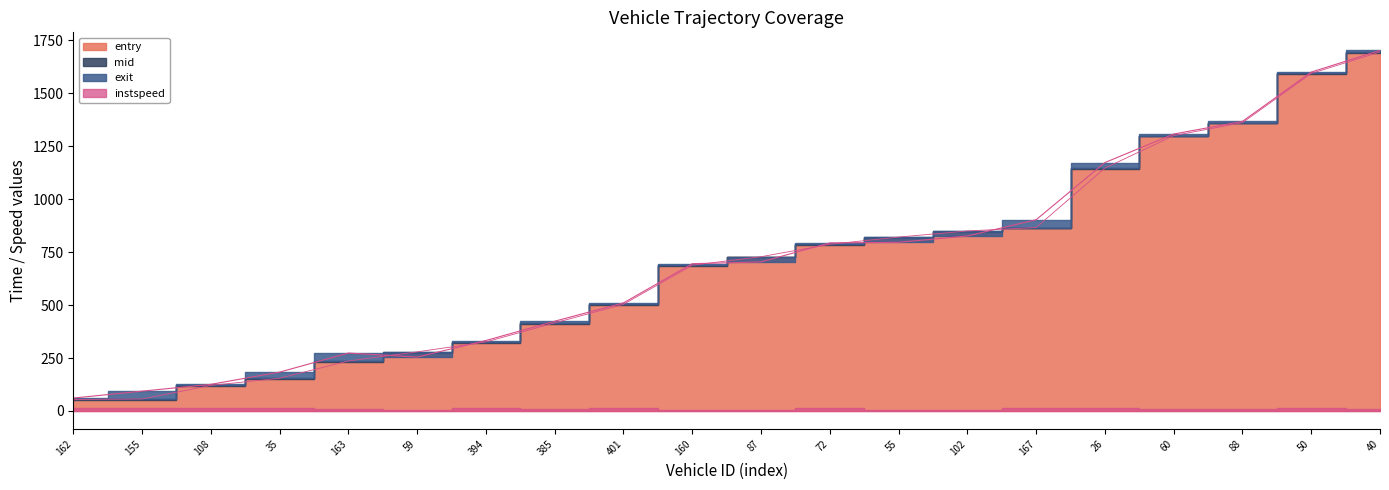

Between which two adjacent categories do entry and mid first intersect?

163 and 59